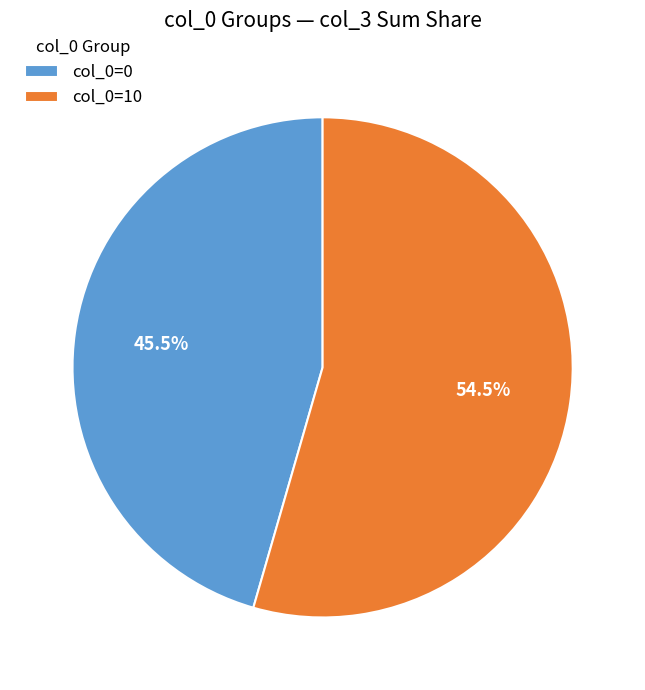

Does any single category account for the majority?

Yes